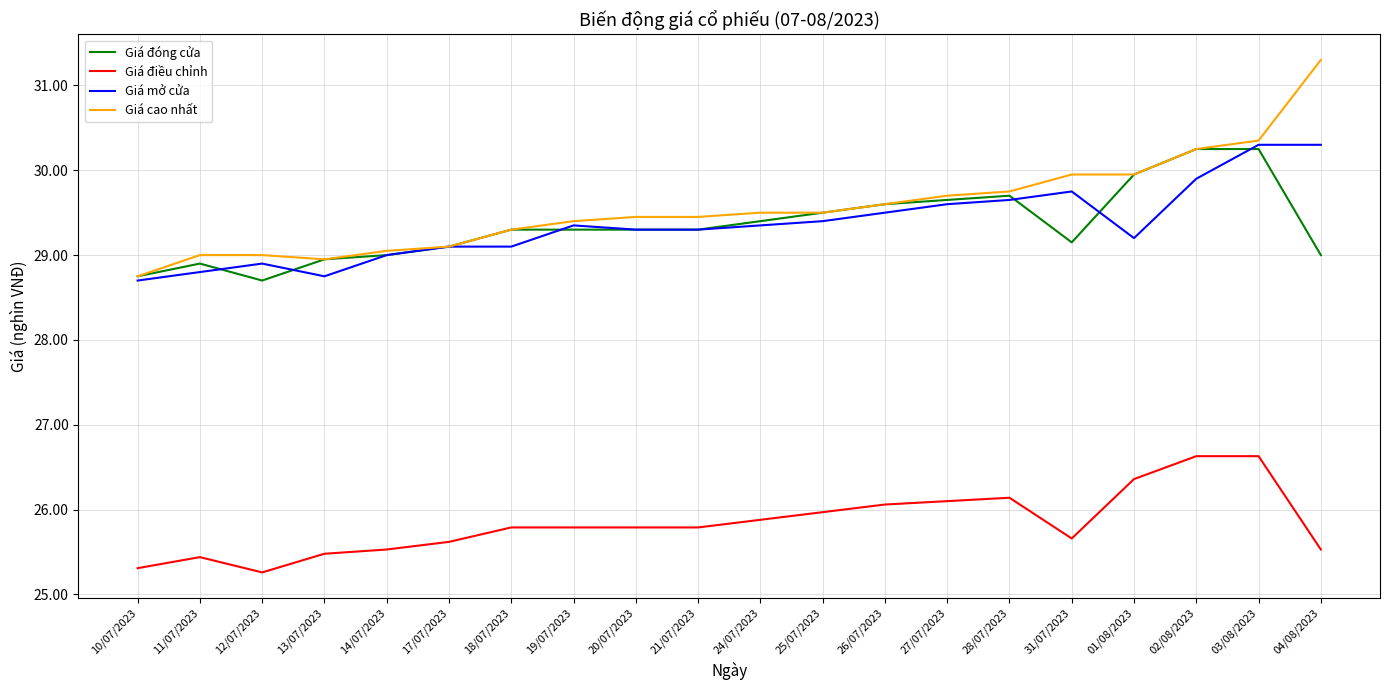

True or false: Giá mở cửa has more than 0 points higher than both neighbors.

True